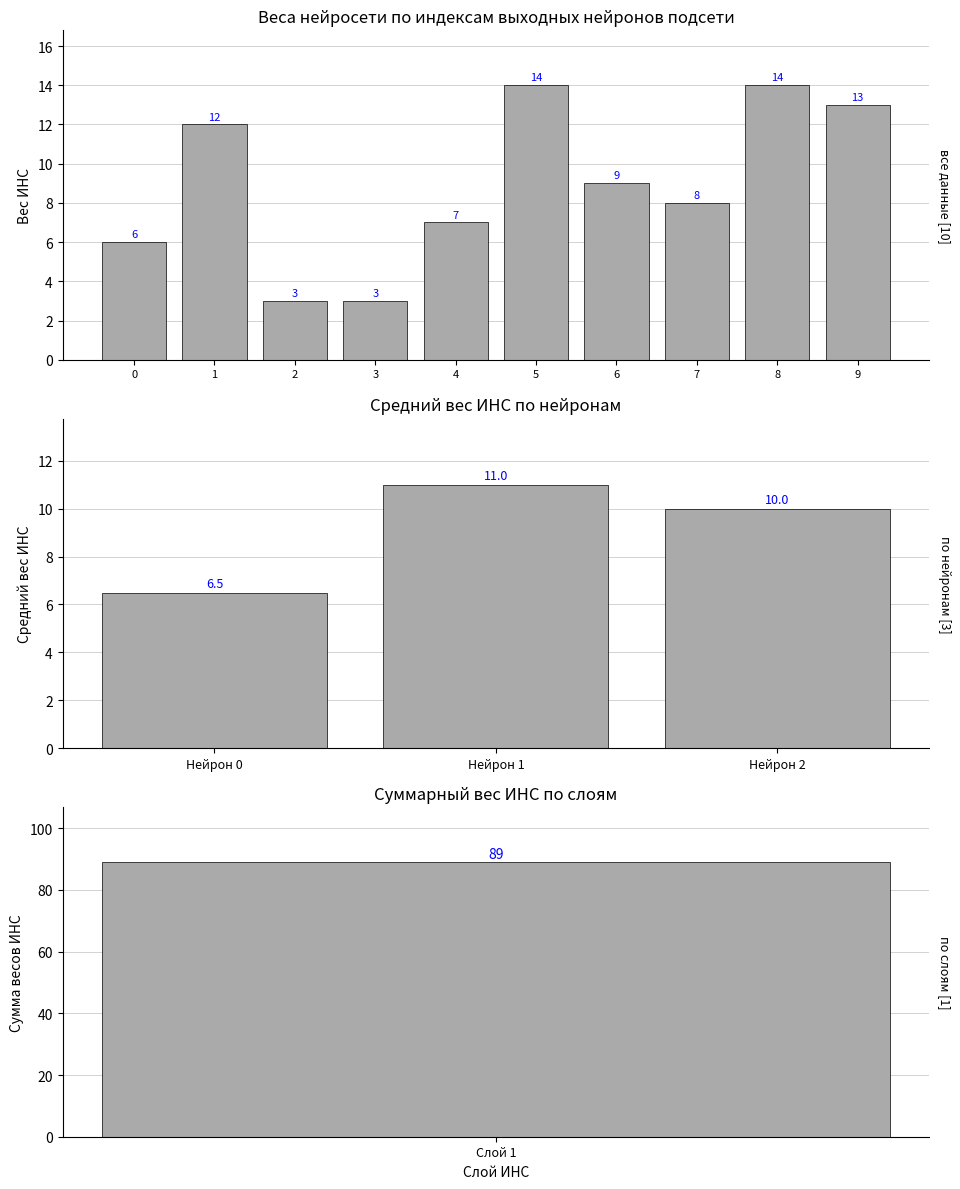

Which category has the lowest value across all series?

2